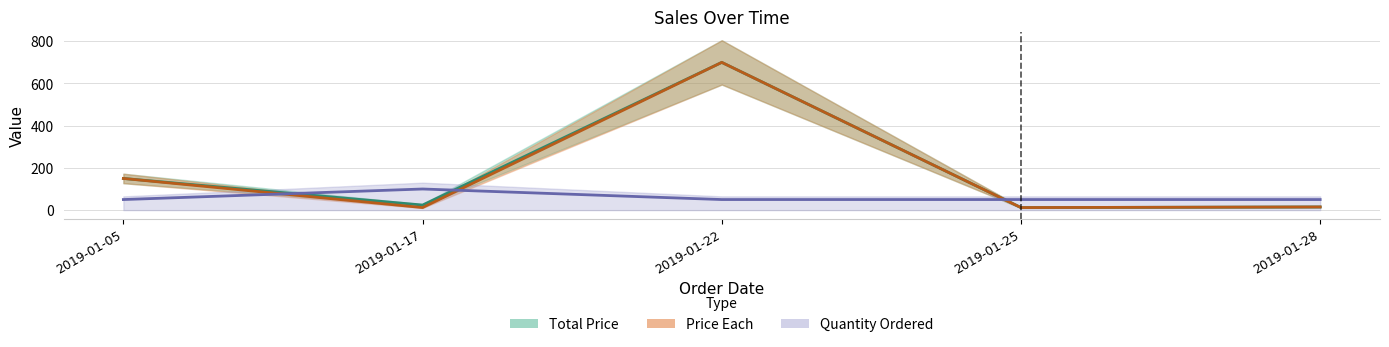

True or false: Price Each and Total Price intersect in this chart.

False